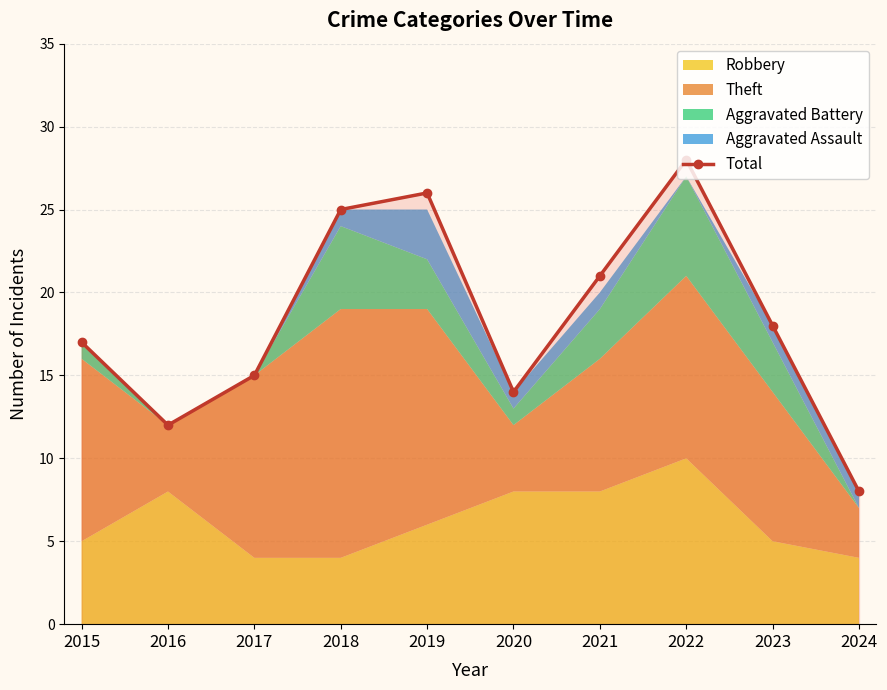

True or false: the data has more than 2 interior local peaks.

False